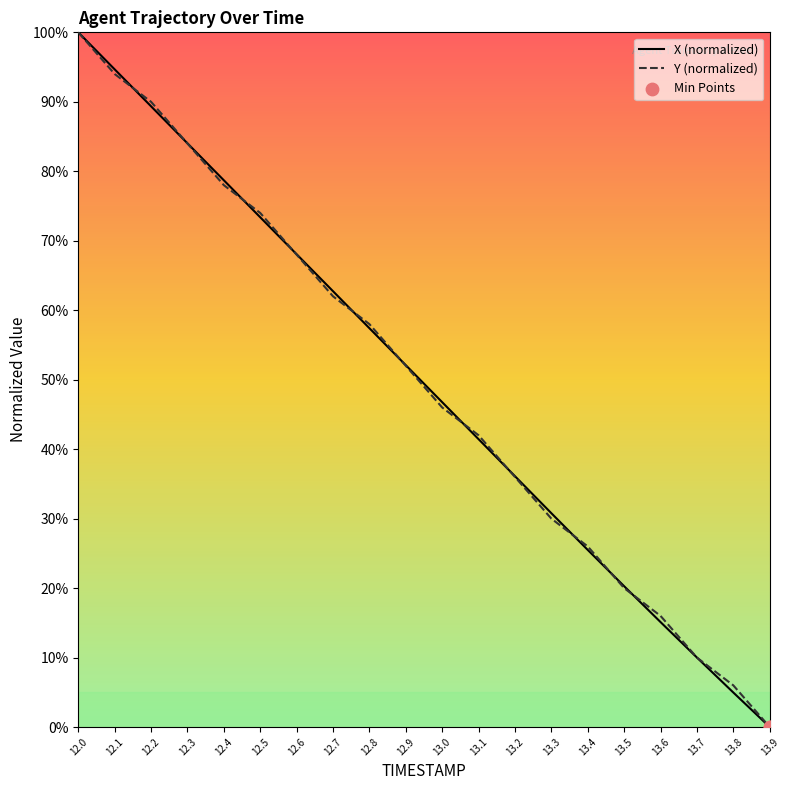

At which category is the sum across all series the highest?

12.0